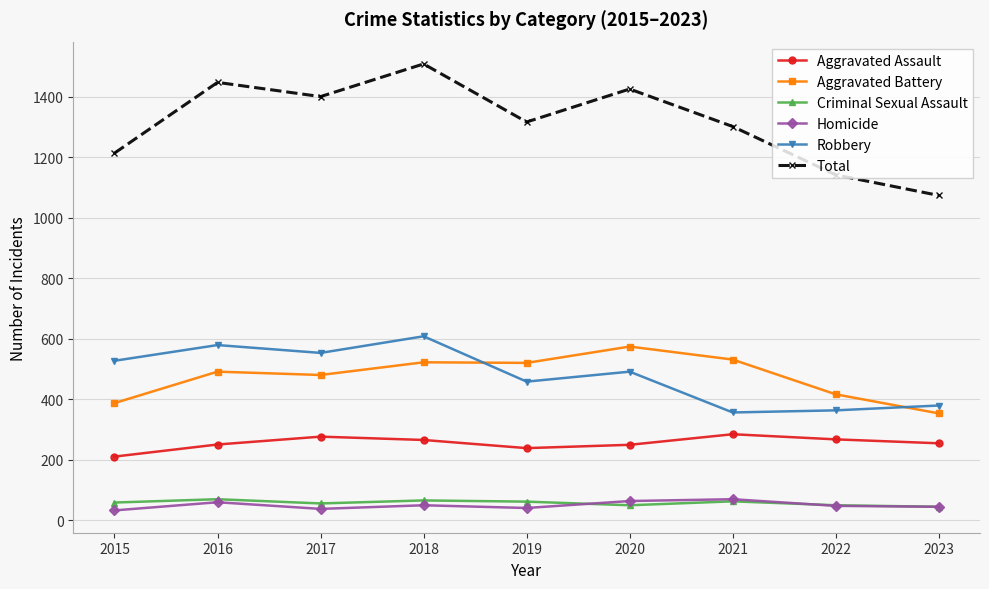

True or false: Total and Robbery cross at least once.

False